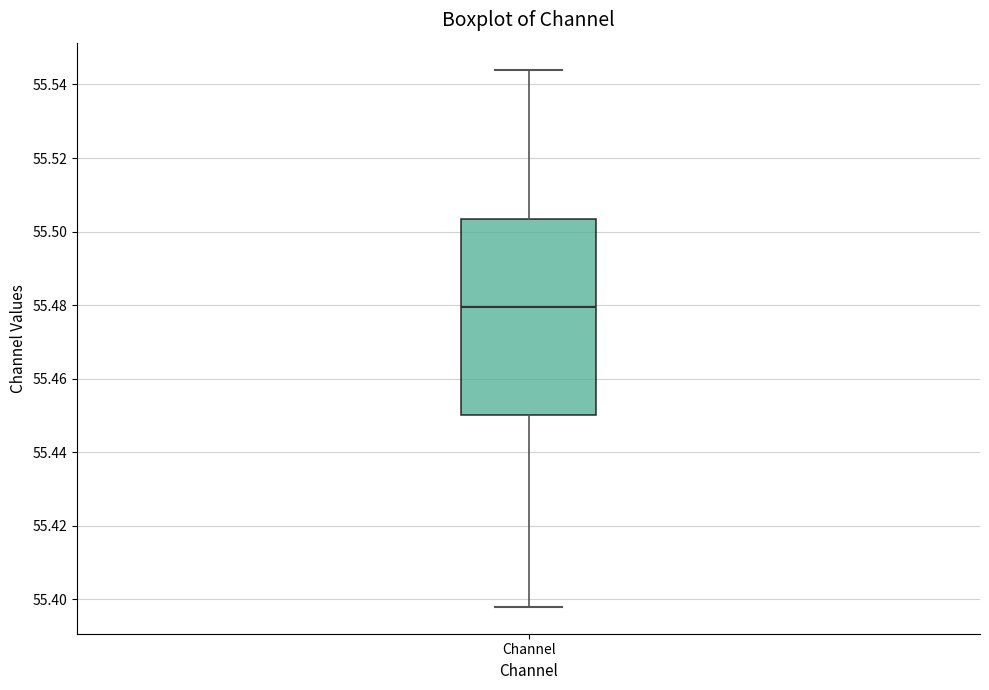

Transcribe this box plot: give where the median line is, the range the box spans, and where the two whiskers end, as read against the y-axis. The values are not printed on the chart, so give them approximately, as read against the axis.

median 55.480, box 55.450 to 55.504, whiskers 55.398 to 55.544